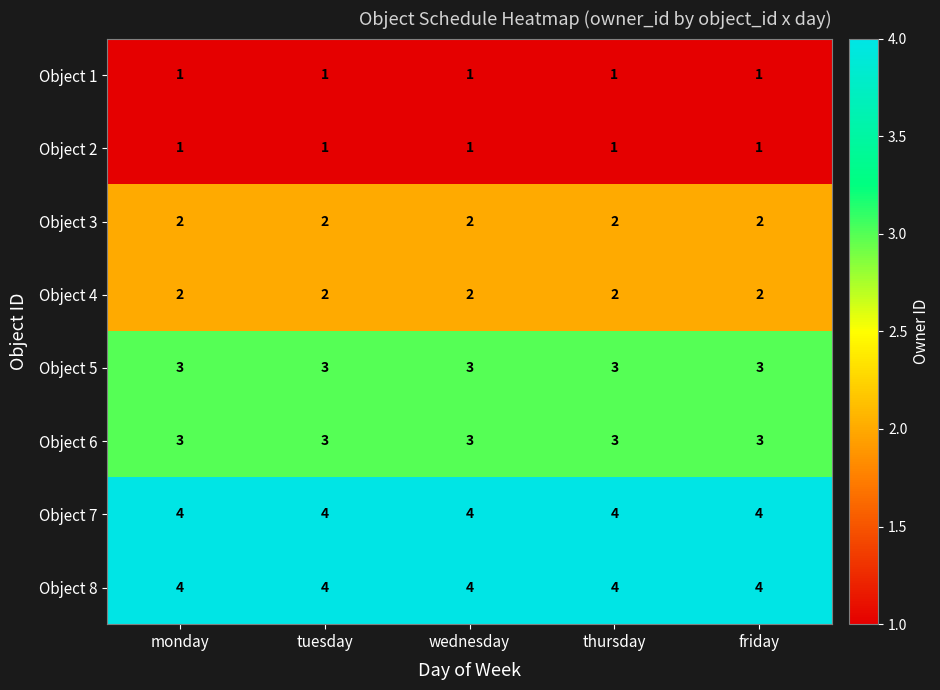

True or false: Object 3 has a value of 2 at tuesday.

True